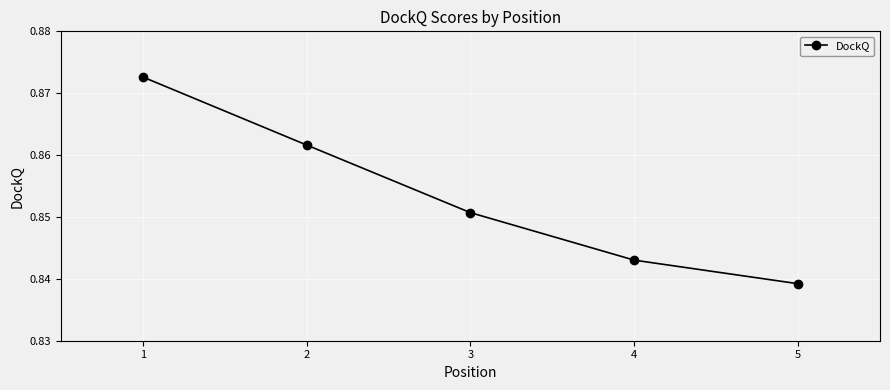

How many lines are shown in the chart?

1